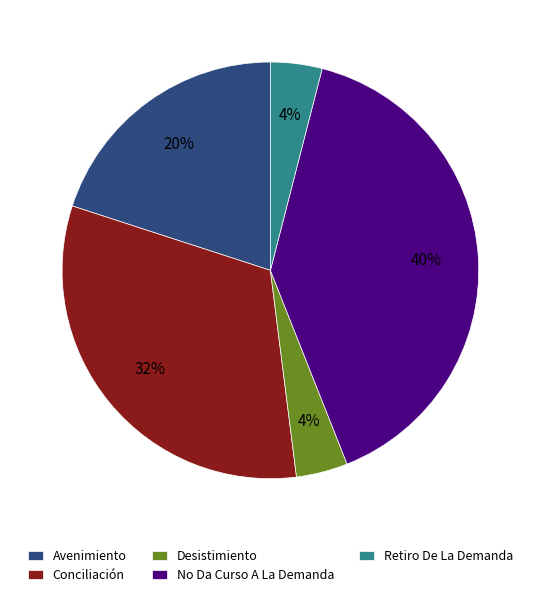

To the nearest percent, what is the average slice percentage?

20%